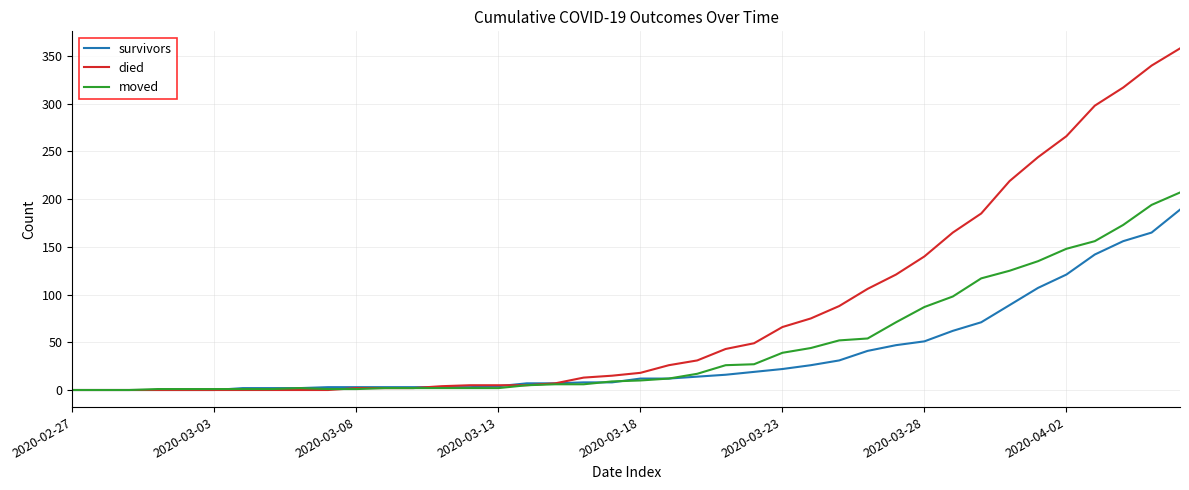

Does the chart display data point markers on the line(s)?

No